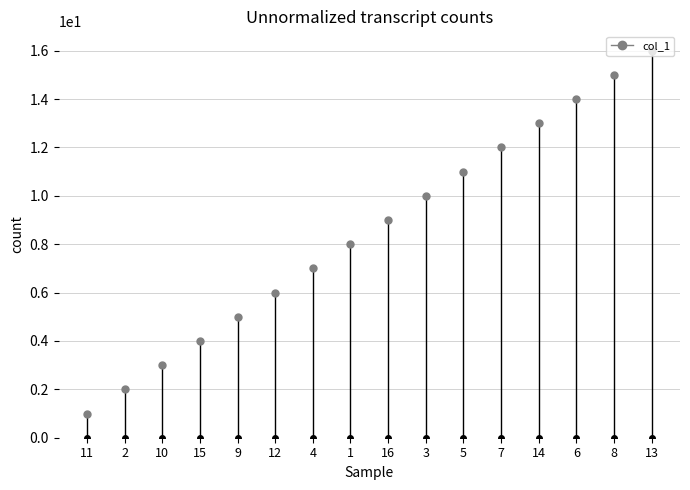

Reading right to left, transcribe all the data shown in this chart.

16	15	14	13	12	11	10	9	8	7	6	5	4	3	2	1